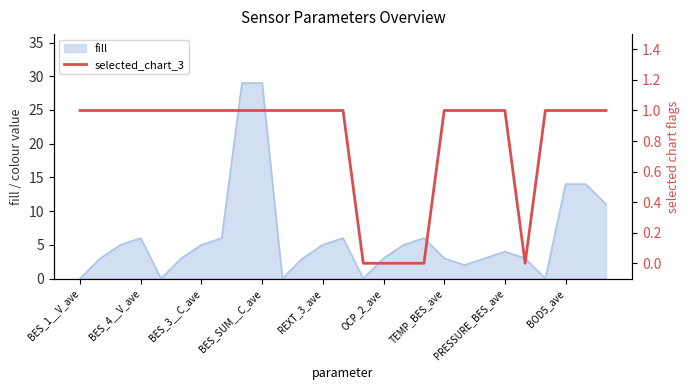

True or false: fill has a value of 15 at BES_1__V_ave.

False